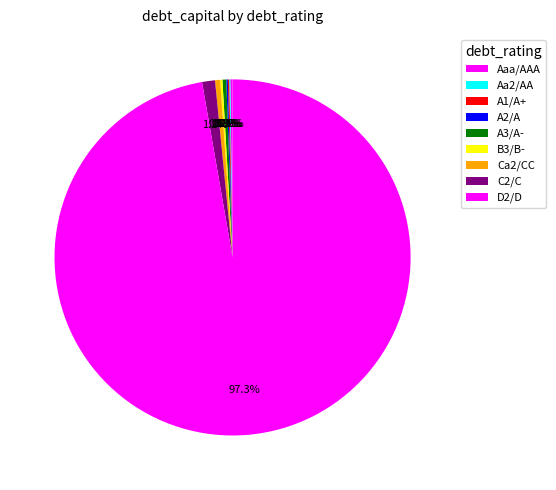

Is A2/A the majority of the pie?

No